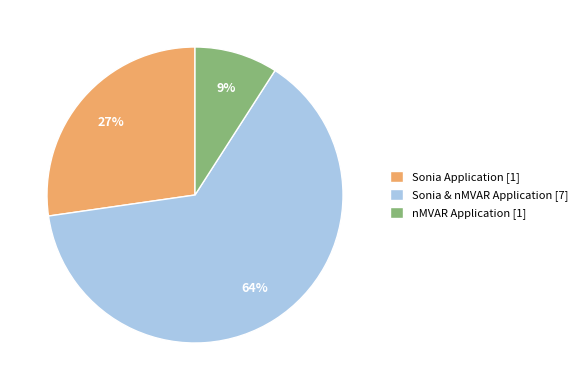

Combined, do Sonia Application [1] and nMVAR Application [1] account for over 50%?

No